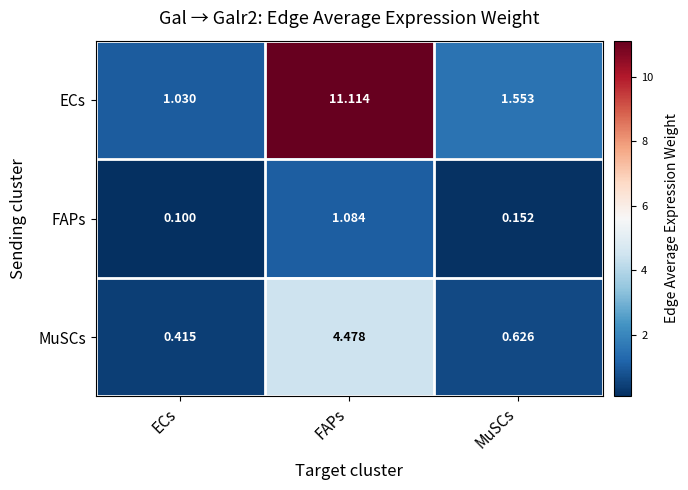

Which category has the highest value in the ECs series?

FAPs